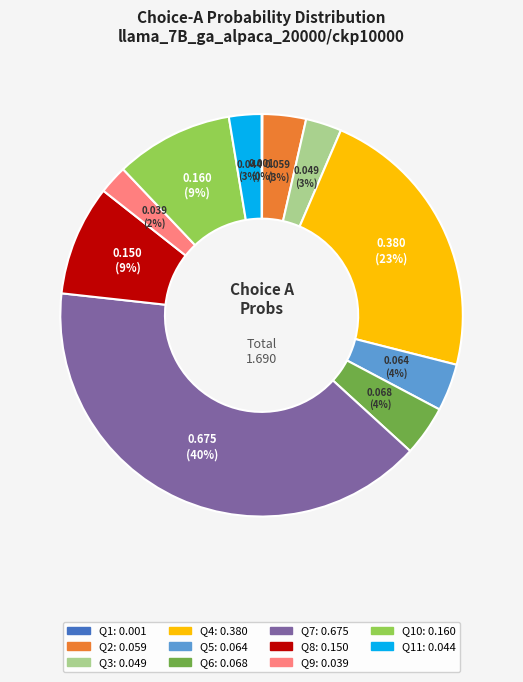

Is there any slice that represents more than half of the pie?

No